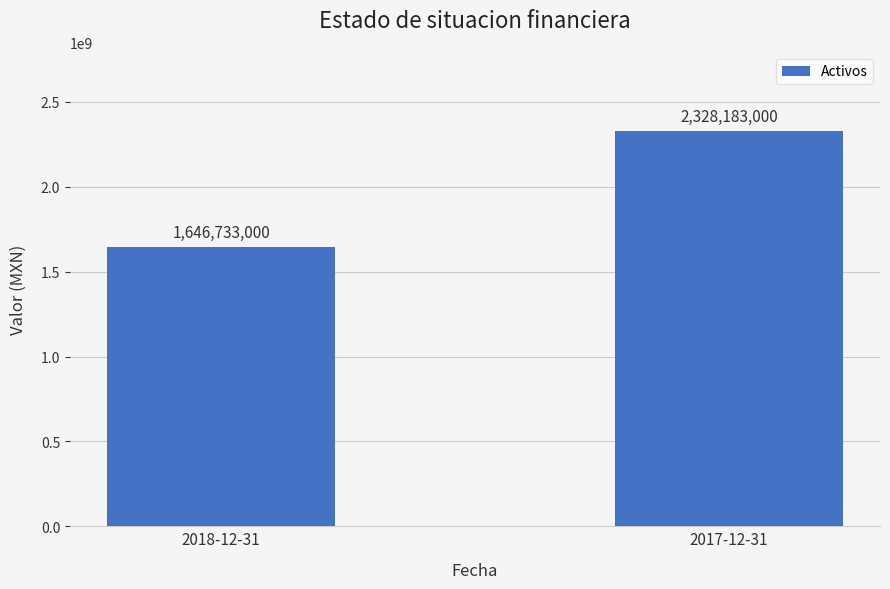

What is the change in value from 2018-12-31 to 2017-12-31?

+681450000